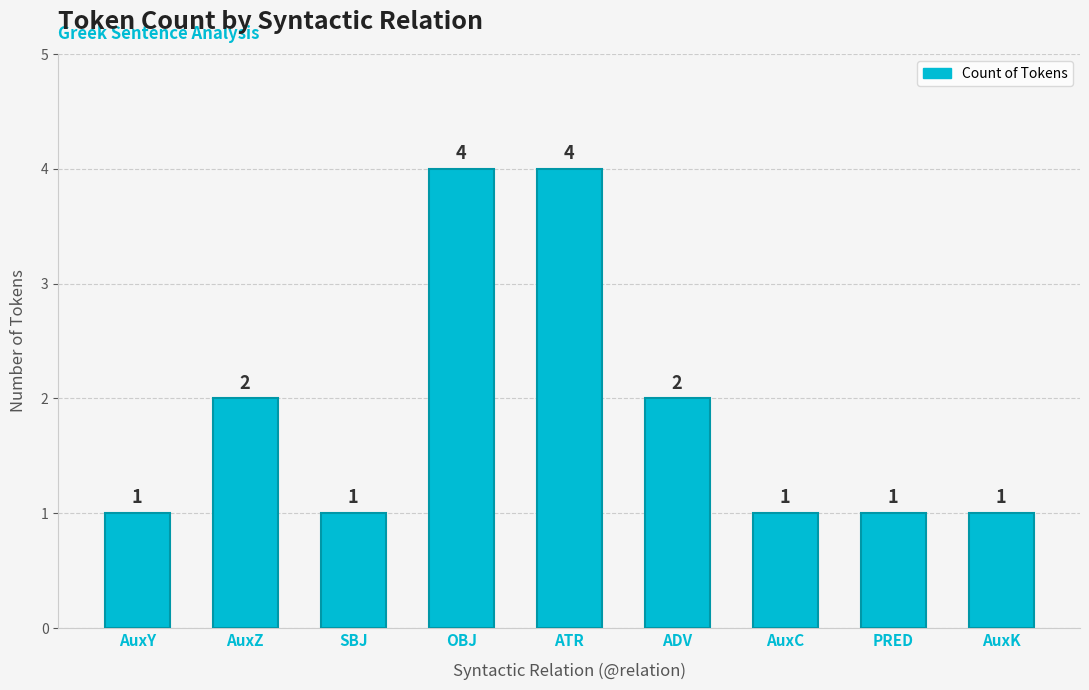

The value at AuxZ is 2. True or false?

True